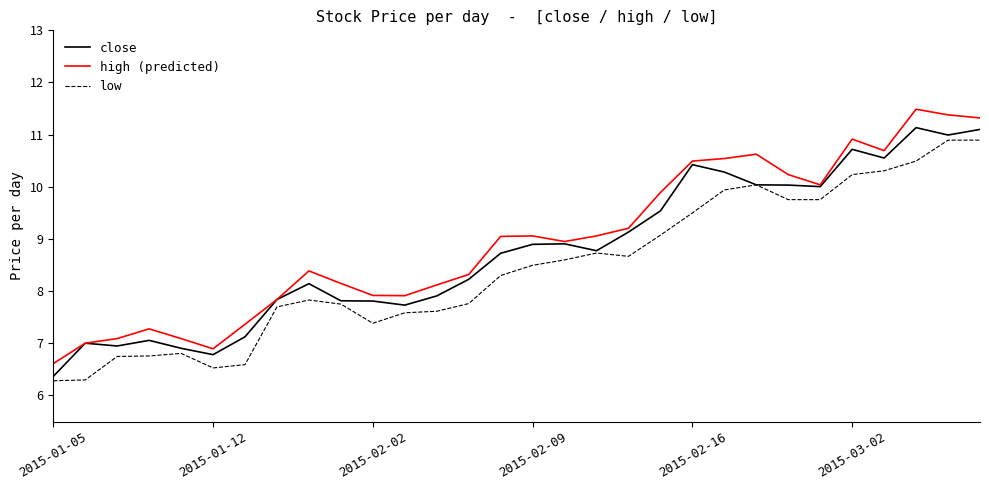

What is the average value of the high (predicted) series?

9.0